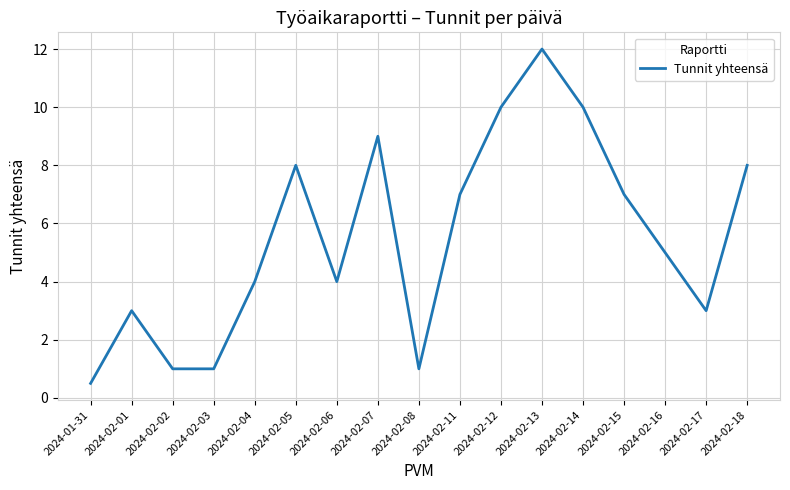

Reading left to right, what are all the values shown in this chart?

2024-01-31=0.5	2024-02-01=3.0	2024-02-02=1.0	2024-02-03=1.0	2024-02-04=4.0	2024-02-05=8.0	2024-02-06=4.0	2024-02-07=9.0	2024-02-08=1.0	2024-02-11=7.0	2024-02-12=10.0	2024-02-13=12.0	2024-02-14=10.0	2024-02-15=7.0	2024-02-16=5.0	2024-02-17=3.0	2024-02-18=8.0